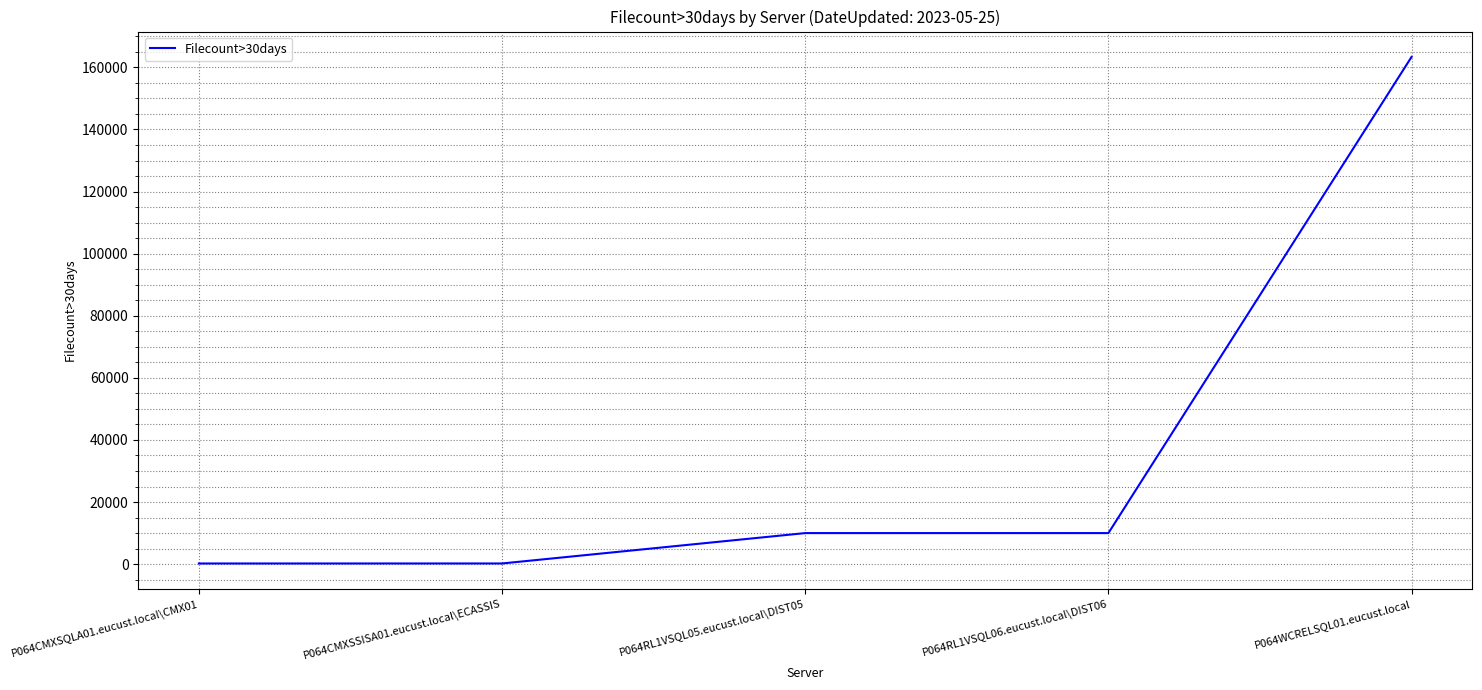

What is the change in value from P064CMXSQLA01.eucust.local\CMX01 to P064CMXSSISA01.eucust.local\ECASSIS?

+5